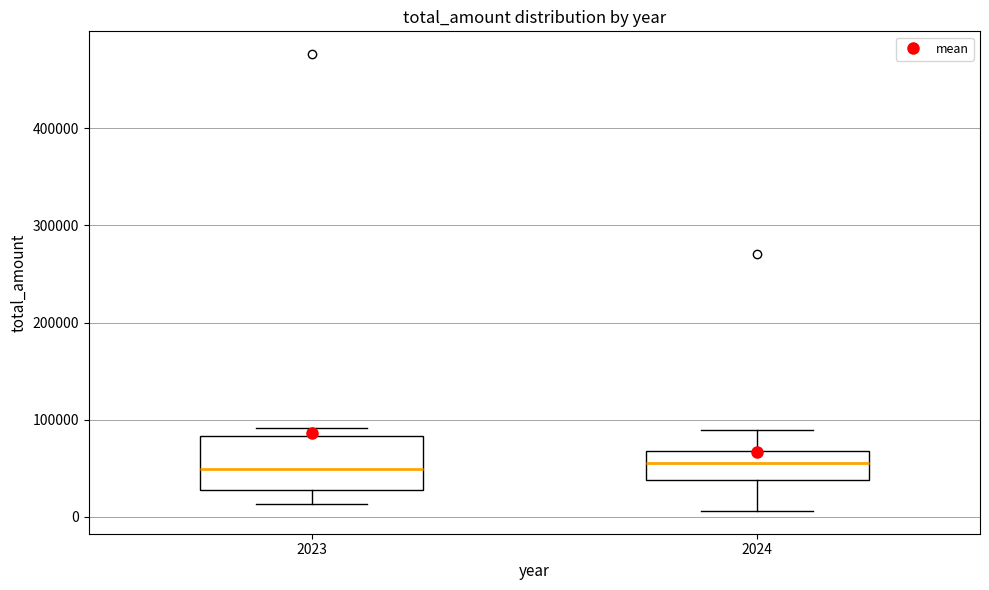

Where is the lower edge of the box at x = 2023 on the y-axis? The values are not printed on the chart, so give them approximately, as read against the axis.

30000